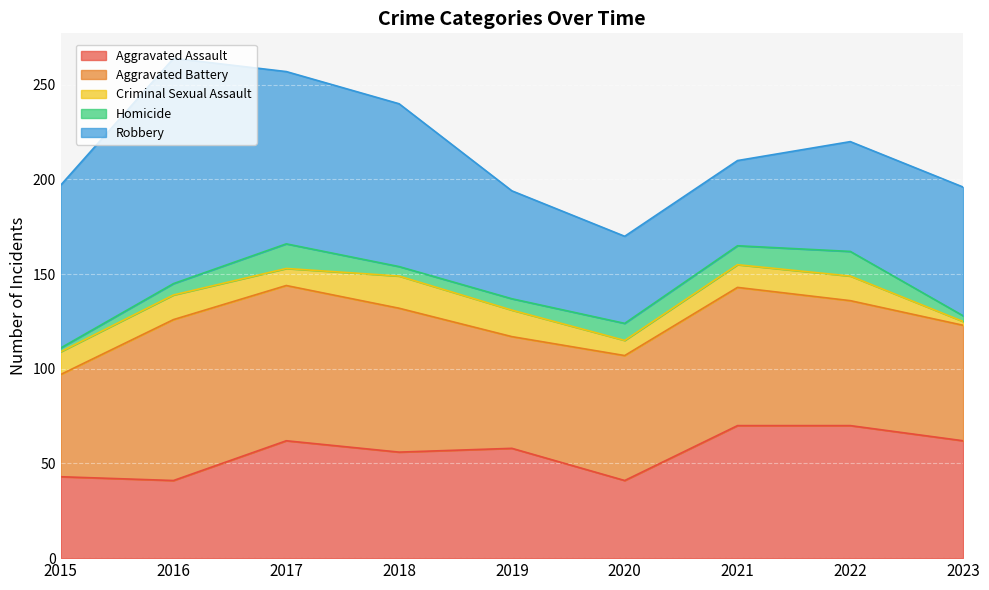

What is the lowest value of the Homicide series?

2